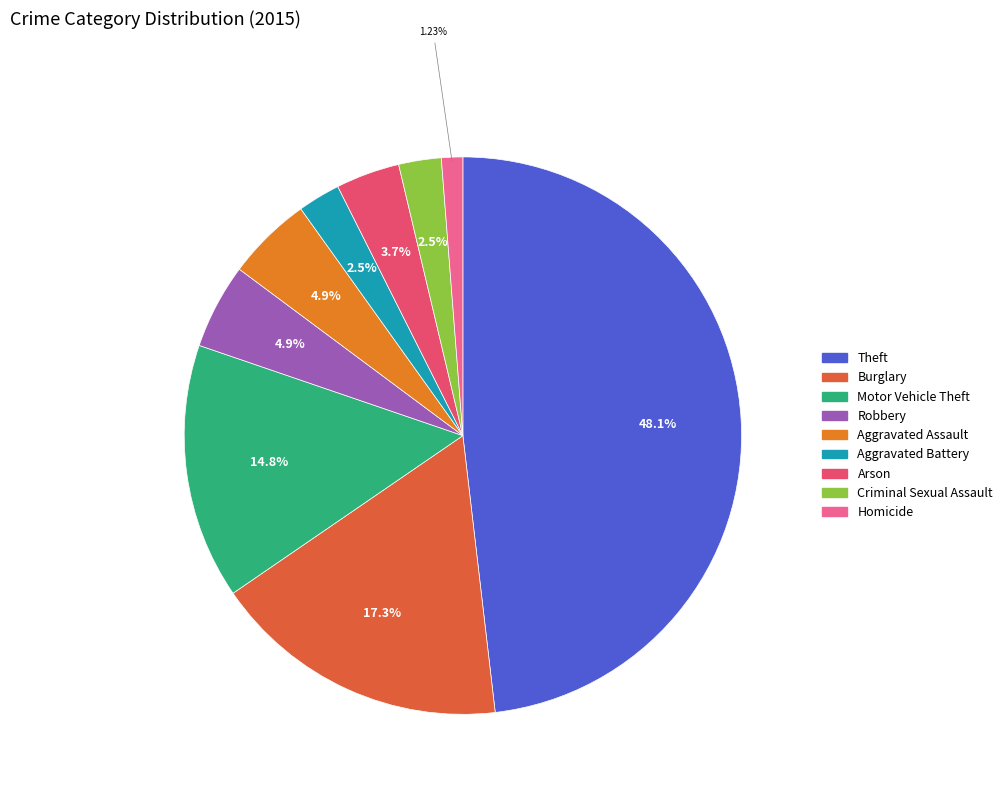

Combined, do Motor Vehicle Theft and Aggravated Battery account for over 50%?

No